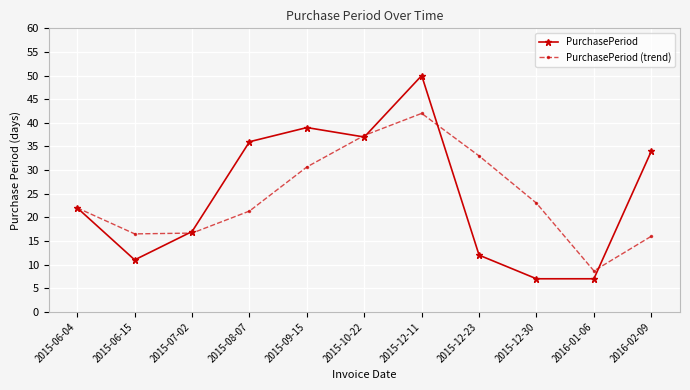

Which category has the highest value in the PurchasePeriod series?

2015-12-11